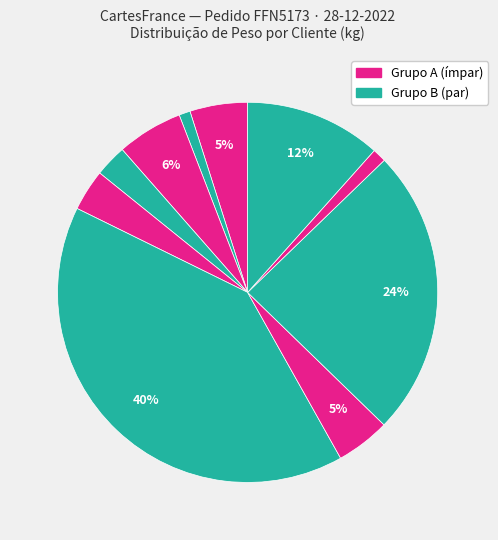

How many slices are in this pie chart?

10